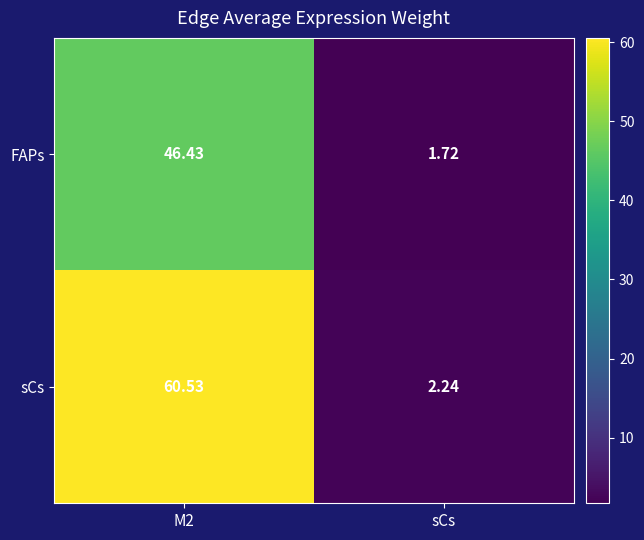

Which category has the lowest value in the FAPs series?

sCs